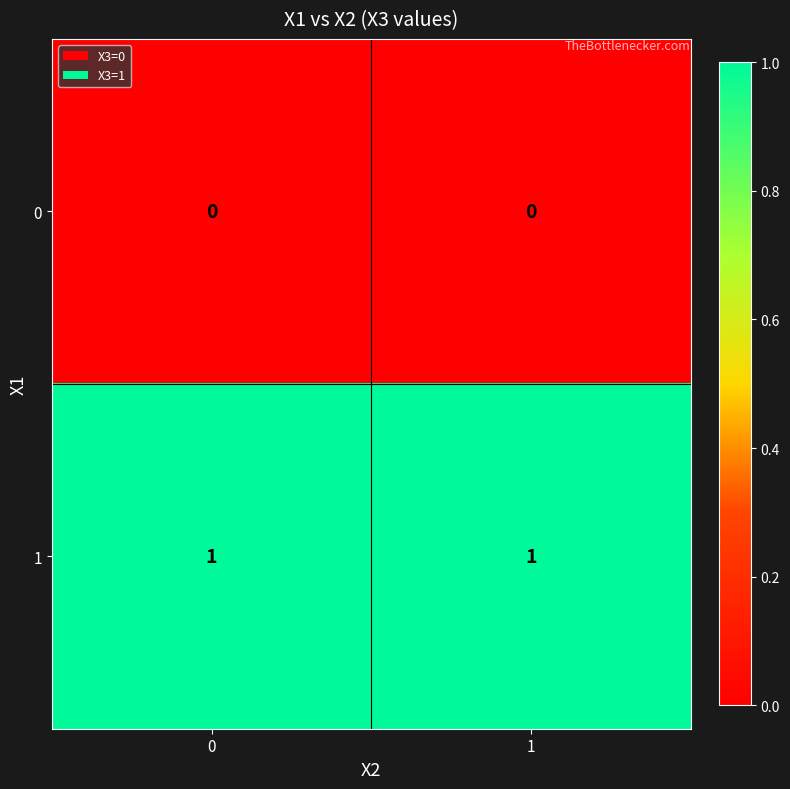

At 0, list the series in order from smallest to largest.

0, 1